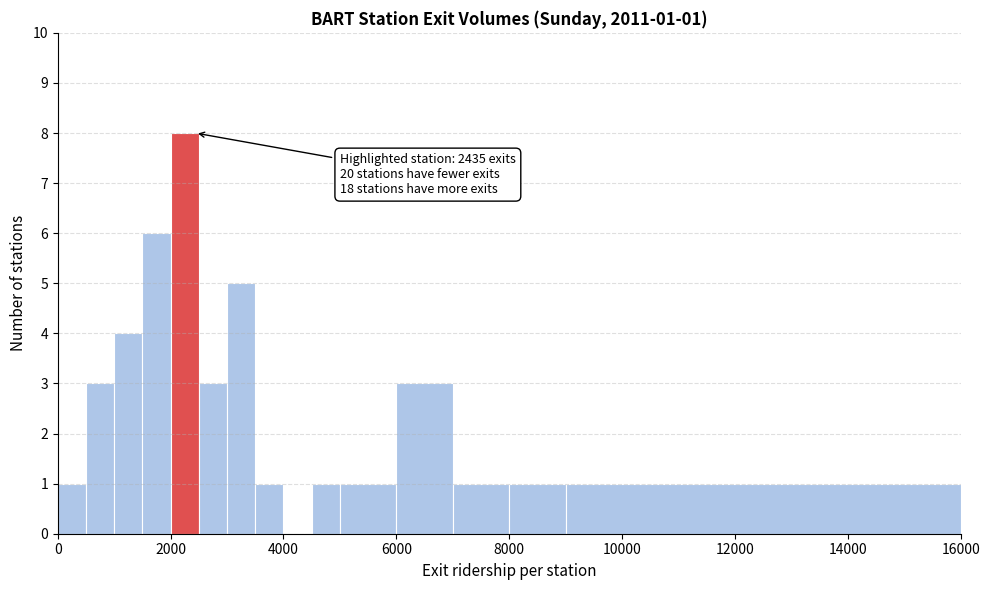

Read against the x-axis, roughly where is the centre of the tallest bar?

2200